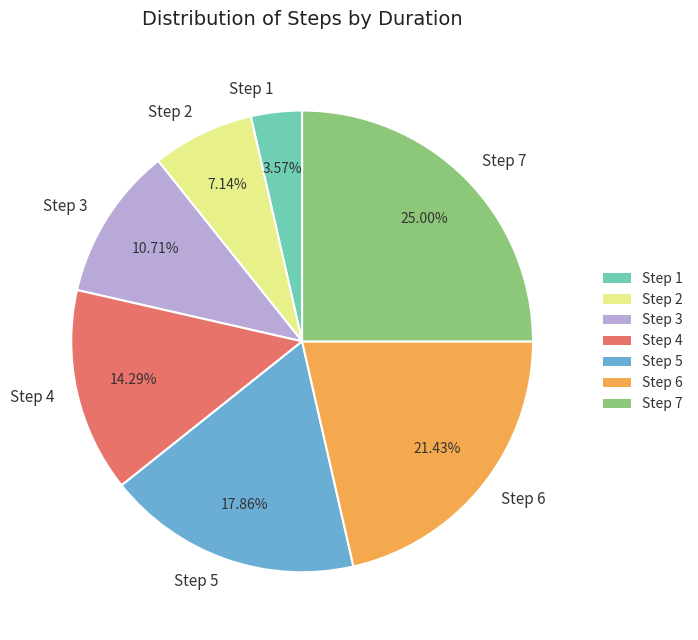

To the nearest percent, what is the difference between the Step 5 and Step 4 slice percentages?

4%